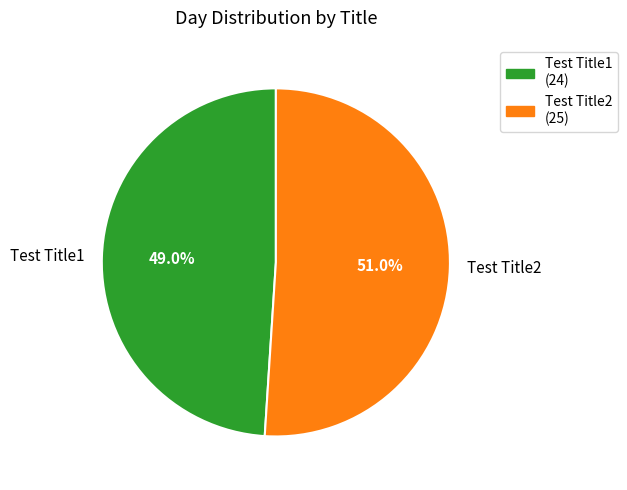

To the nearest percent, what is the average slice percentage?

50%